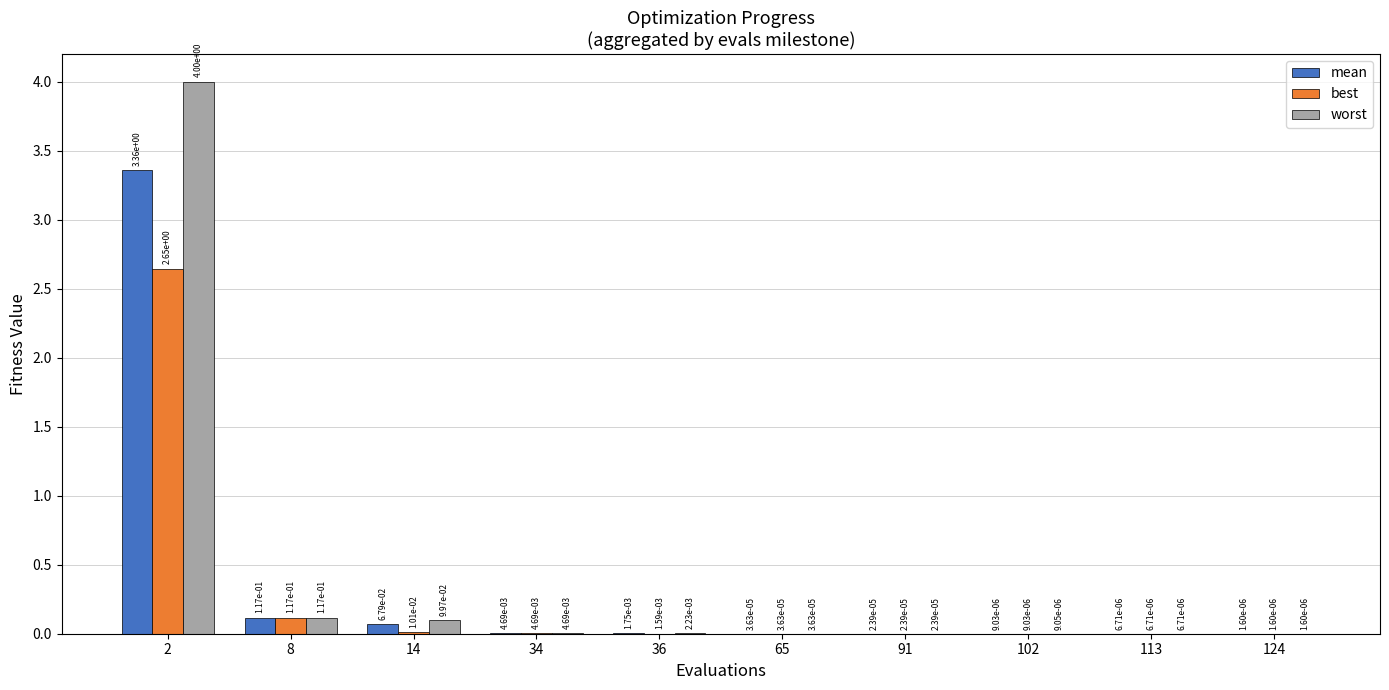

The best series shows 0.1 at 8. True or false?

True